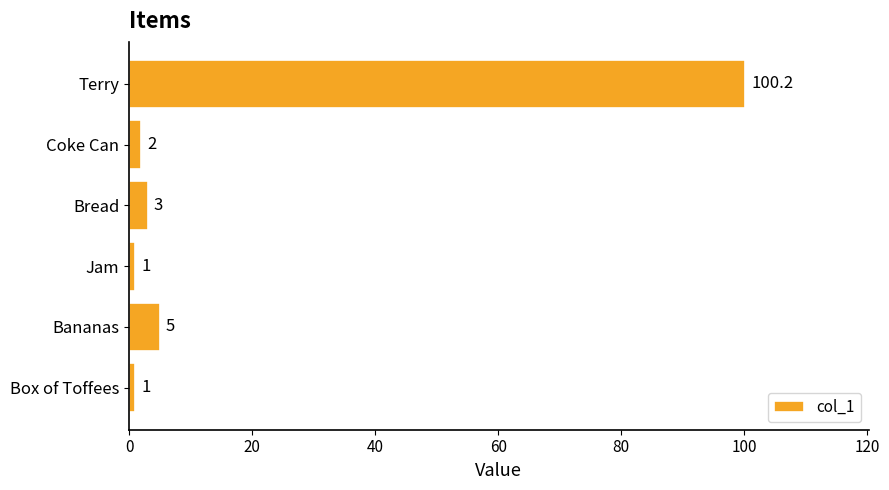

The value at Coke Can is 2.0. True or false?

True